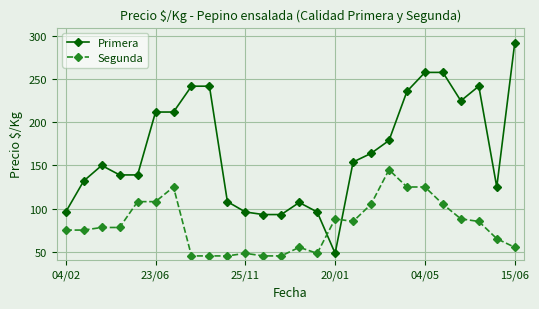

After their last crossing, which series has the higher values: Primera or Segunda?

Primera